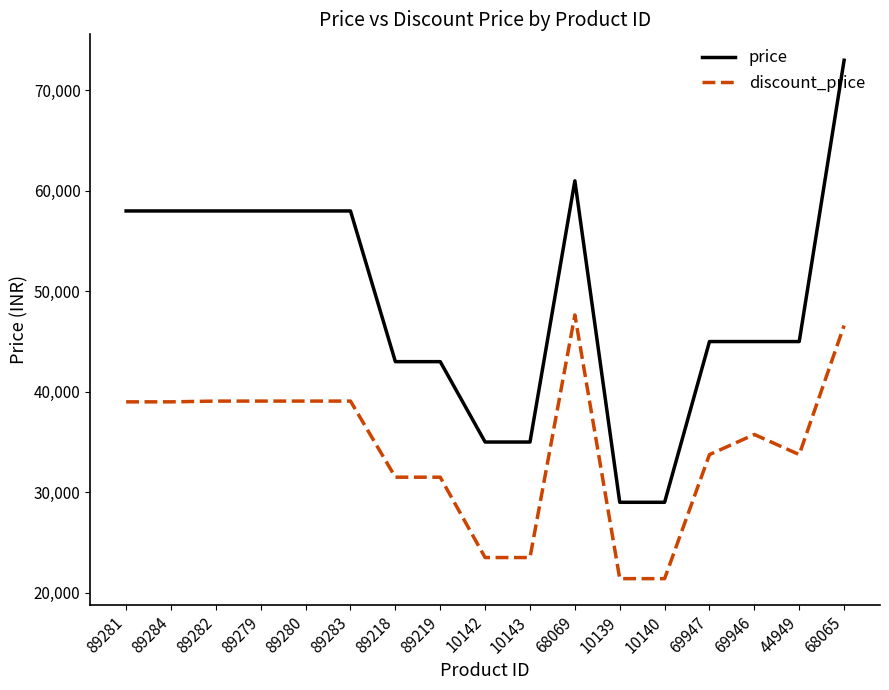

What is the spread (max minus min) of values at 89219?

11500